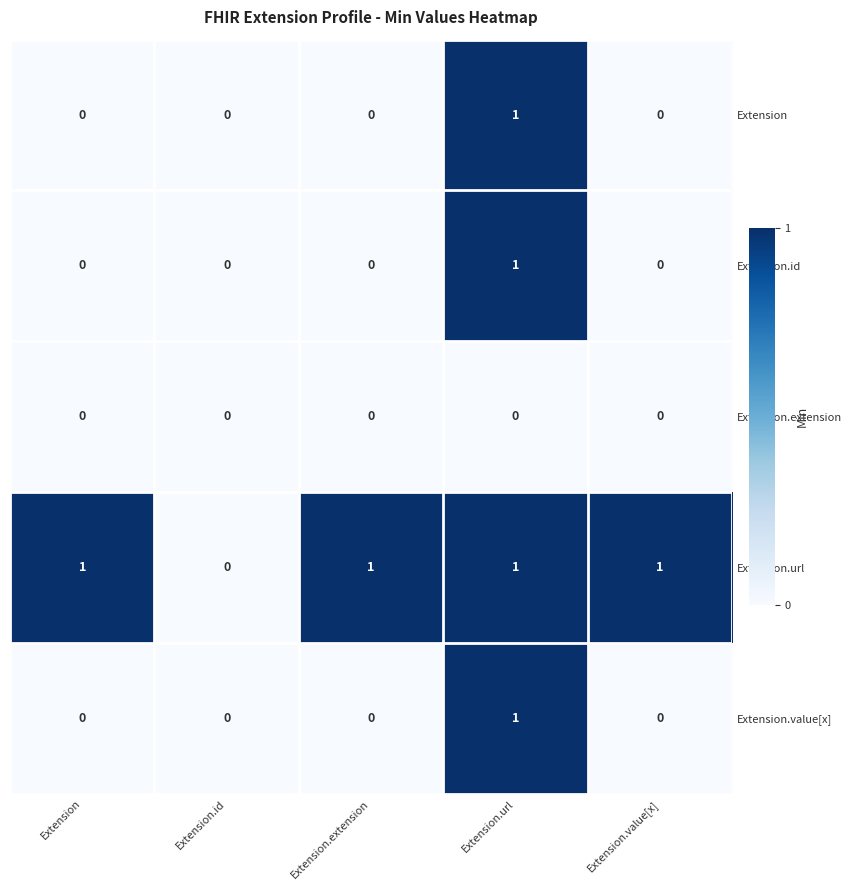

Reading left to right, extract all data points from this chart.

Extension: Extension=0	Extension.id=0	Extension.extension=0	Extension.url=1	Extension.value[x]=0
Extension.id: Extension=0	Extension.id=0	Extension.extension=0	Extension.url=1	Extension.value[x]=0
Extension.extension: Extension=0	Extension.id=0	Extension.extension=0	Extension.url=0	Extension.value[x]=0
Extension.url: Extension=1	Extension.id=0	Extension.extension=1	Extension.url=1	Extension.value[x]=1
Extension.value[x]: Extension=0	Extension.id=0	Extension.extension=0	Extension.url=1	Extension.value[x]=0